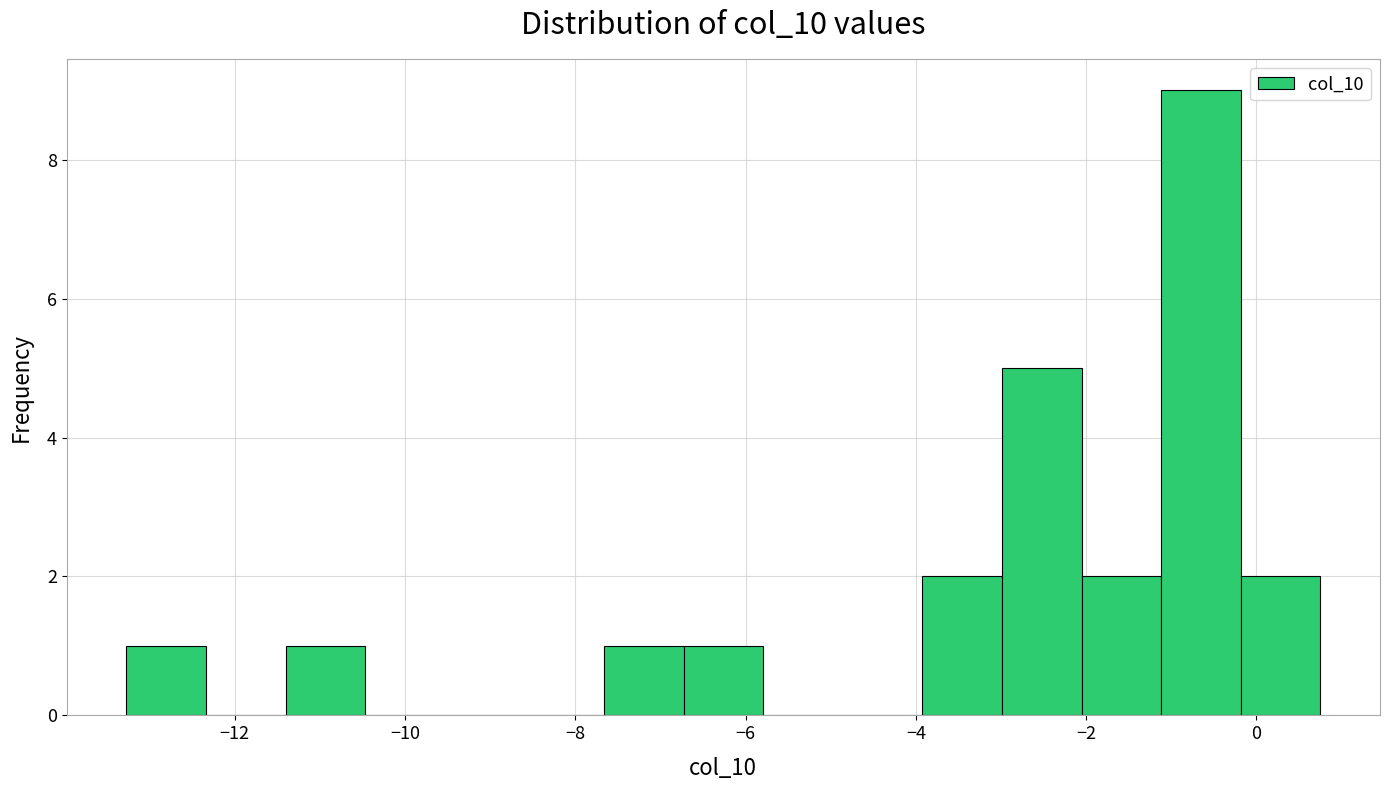

Reading left to right, list every bar in this chart as the range it spans on the x-axis followed by its height. Neither the bar edges nor the heights are printed on the chart, so give them approximately, as read against the axes.

-13.2 to -12.4: 1
-12.4 to -11.4: 0
-11.4 to -10.4: 1
-10.4 to -9.6: 0
-9.6 to -8.6: 0
-8.6 to -7.6: 0
-7.6 to -6.8: 1
-6.8 to -5.8: 1
-5.8 to -4.8: 0
-4.8 to -4.0: 0
-4.0 to -3.0: 2
-3.0 to -2.0: 5
-2.0 to -1.2: 2
-1.2 to -0.2: 9
-0.2 to 0.8: 2